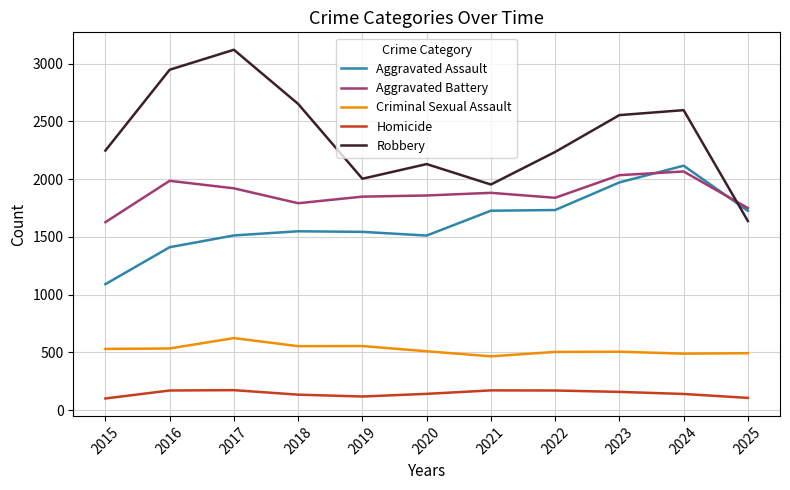

The Aggravated Battery series shows 1124 at 2022. True or false?

False